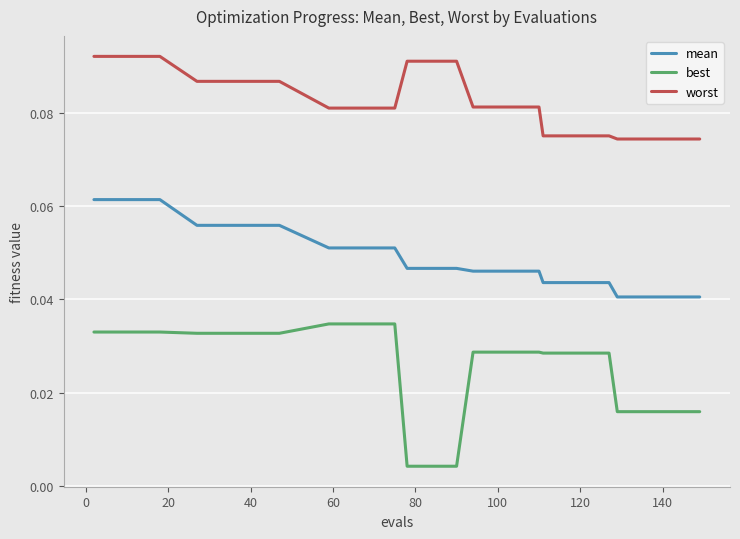

Which series has the largest range (max minus min)?

best